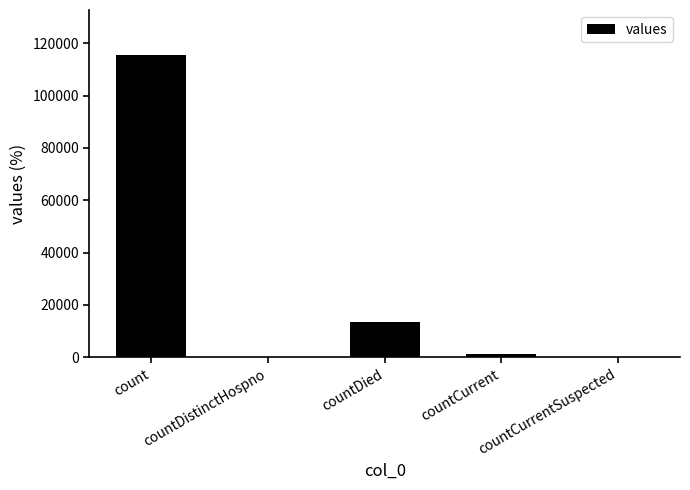

Reading right to left, transcribe all the data shown in this chart.

countCurrentSuspected=0	countCurrent=1383	countDied=13343	countDistinctHospno=0	count=115379